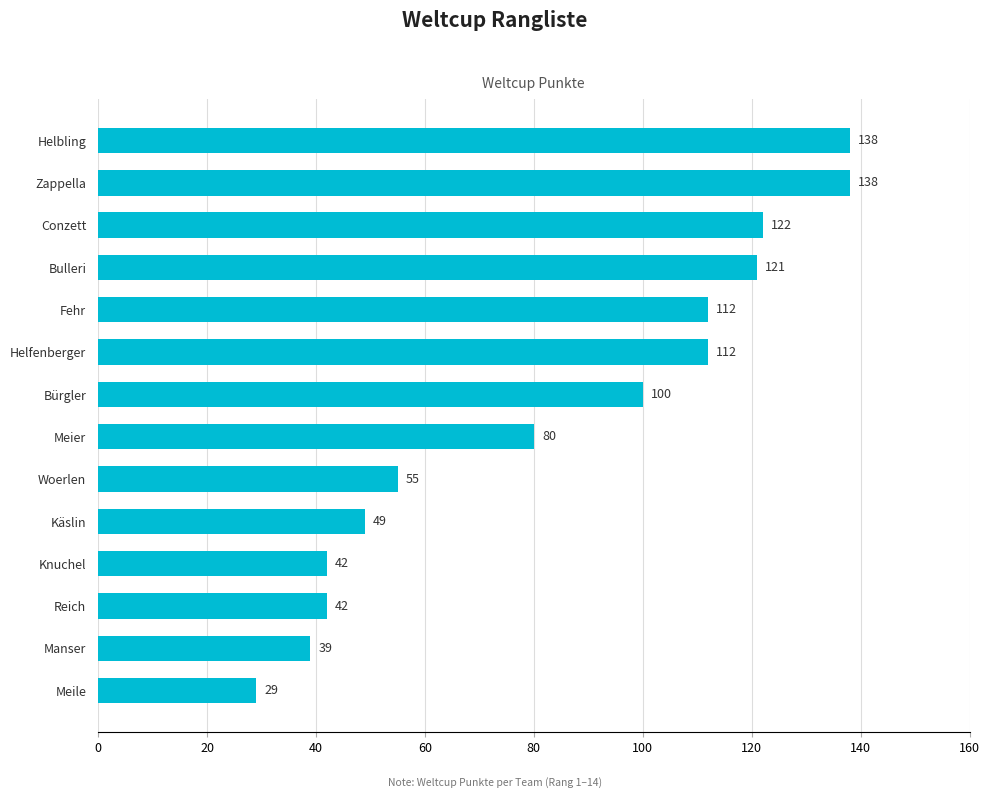

What is the greatest value displayed?

138